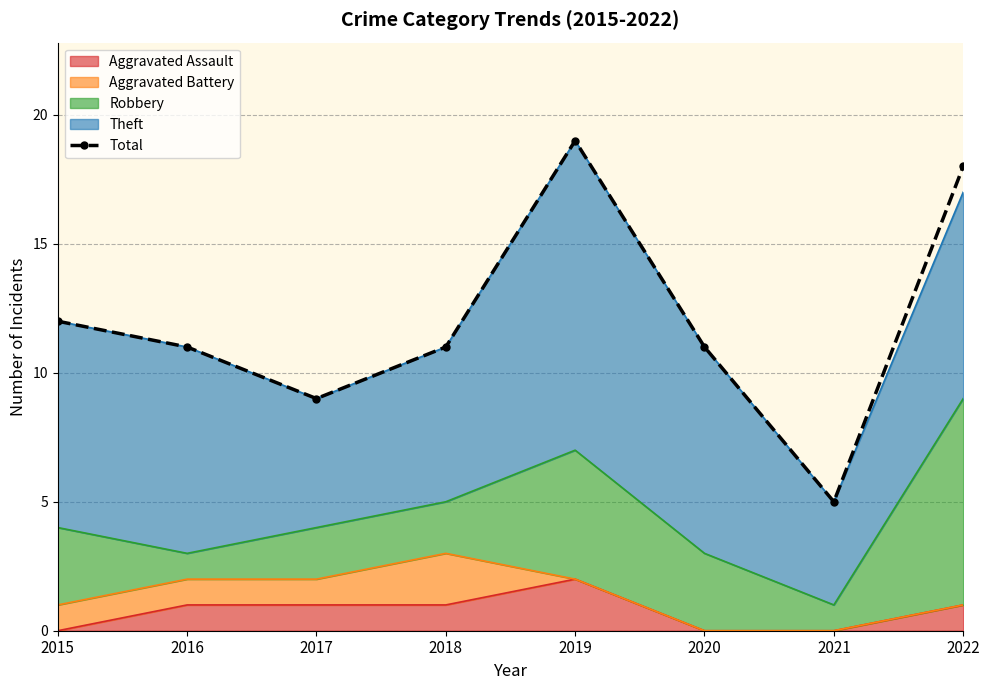

Does the chart have visible grid lines?

Yes